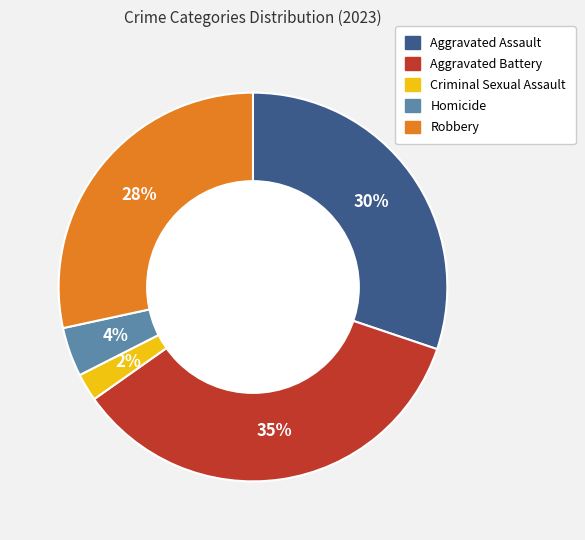

Does Homicide account for over 50% of the chart?

No